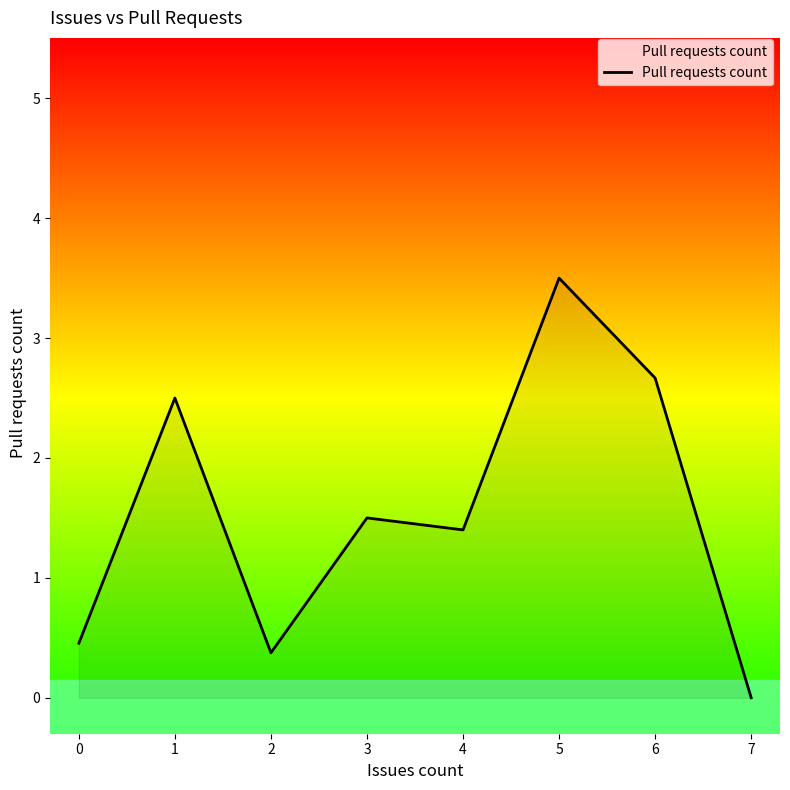

List the labels in order of value, largest first.

5, 6, 1, 3, 4, 0, 2, 7